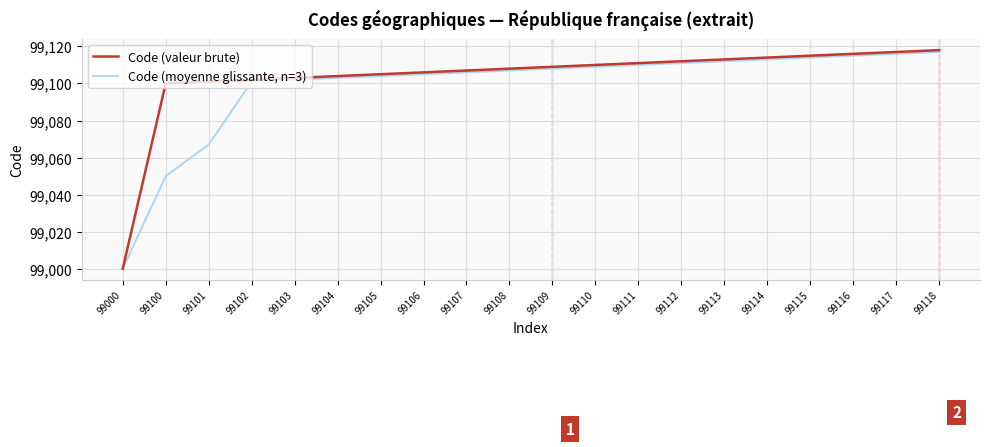

What is the sum of the Code (moyenne glissante, n=3) values at 99115 and 99116?

198229